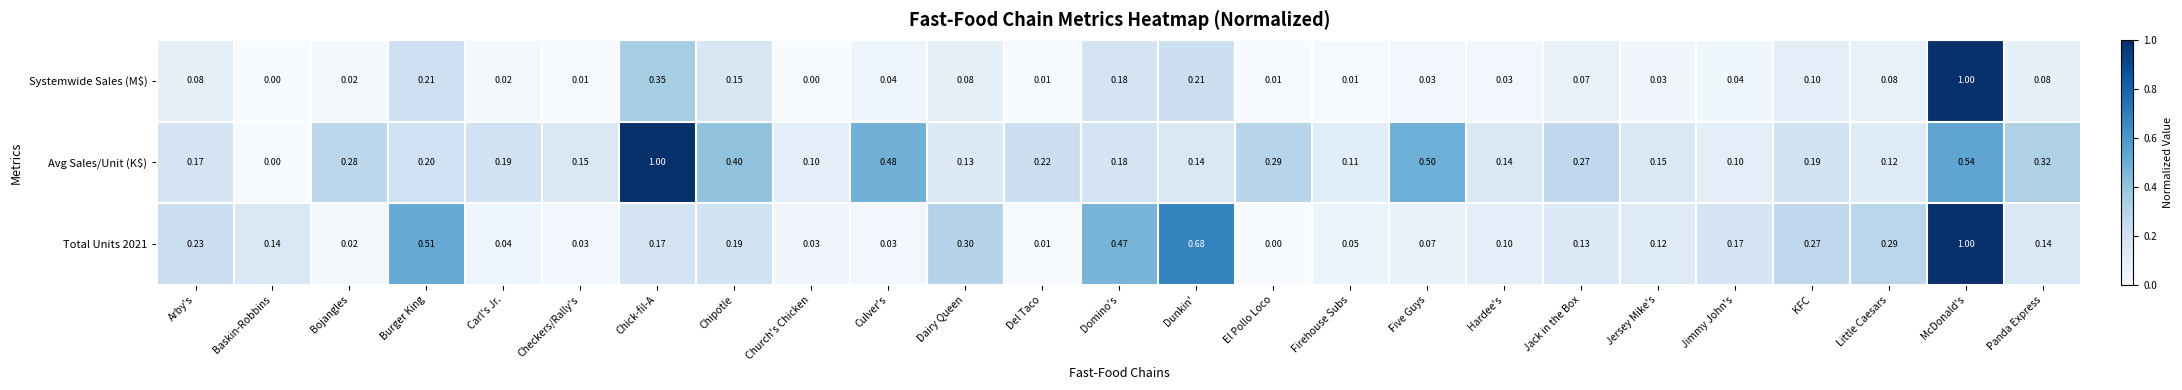

What is the greatest value displayed?

1.0